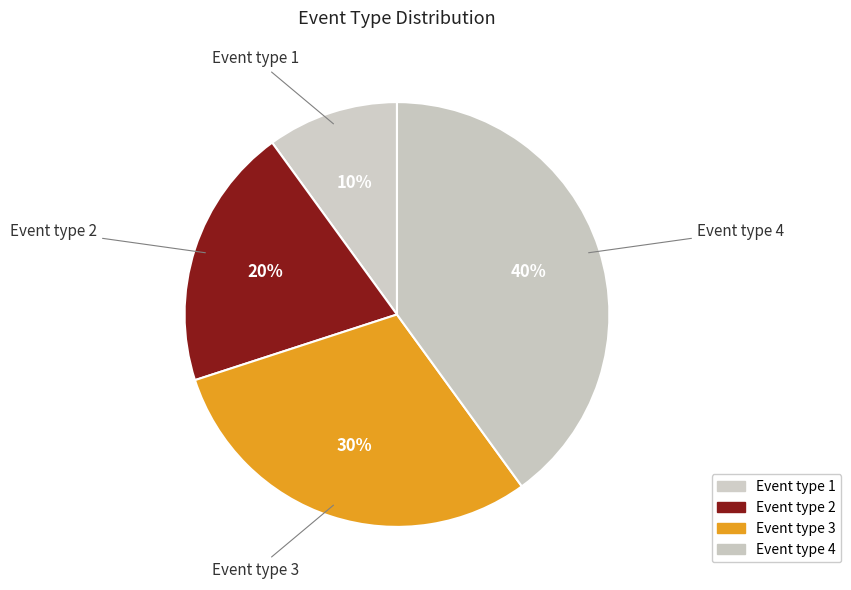

What is the smallest slice in the pie chart?

Event type 1